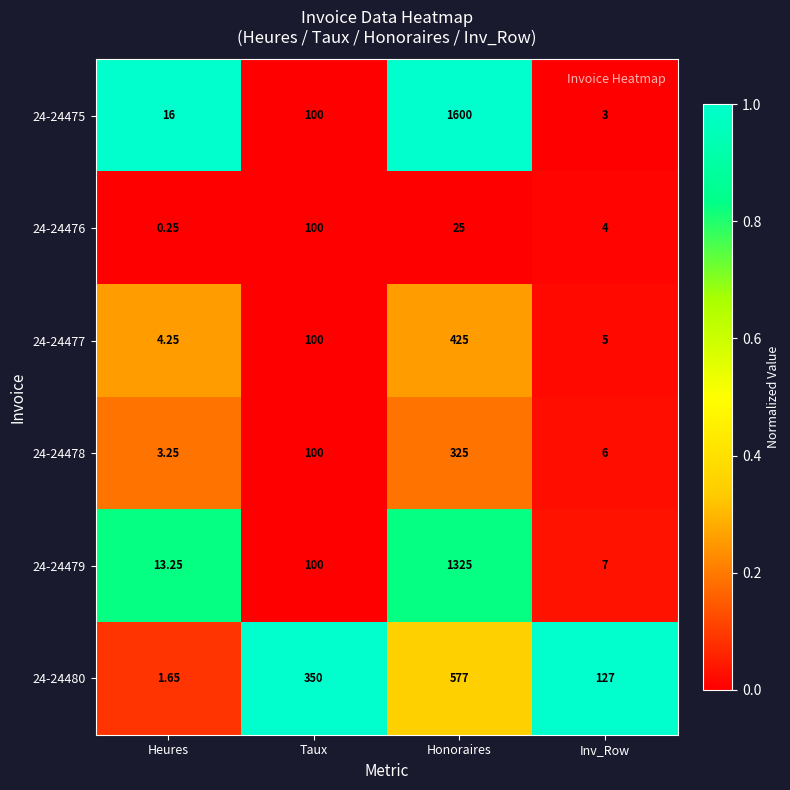

Which category has the lowest value in the 24-24478 series?

Heures